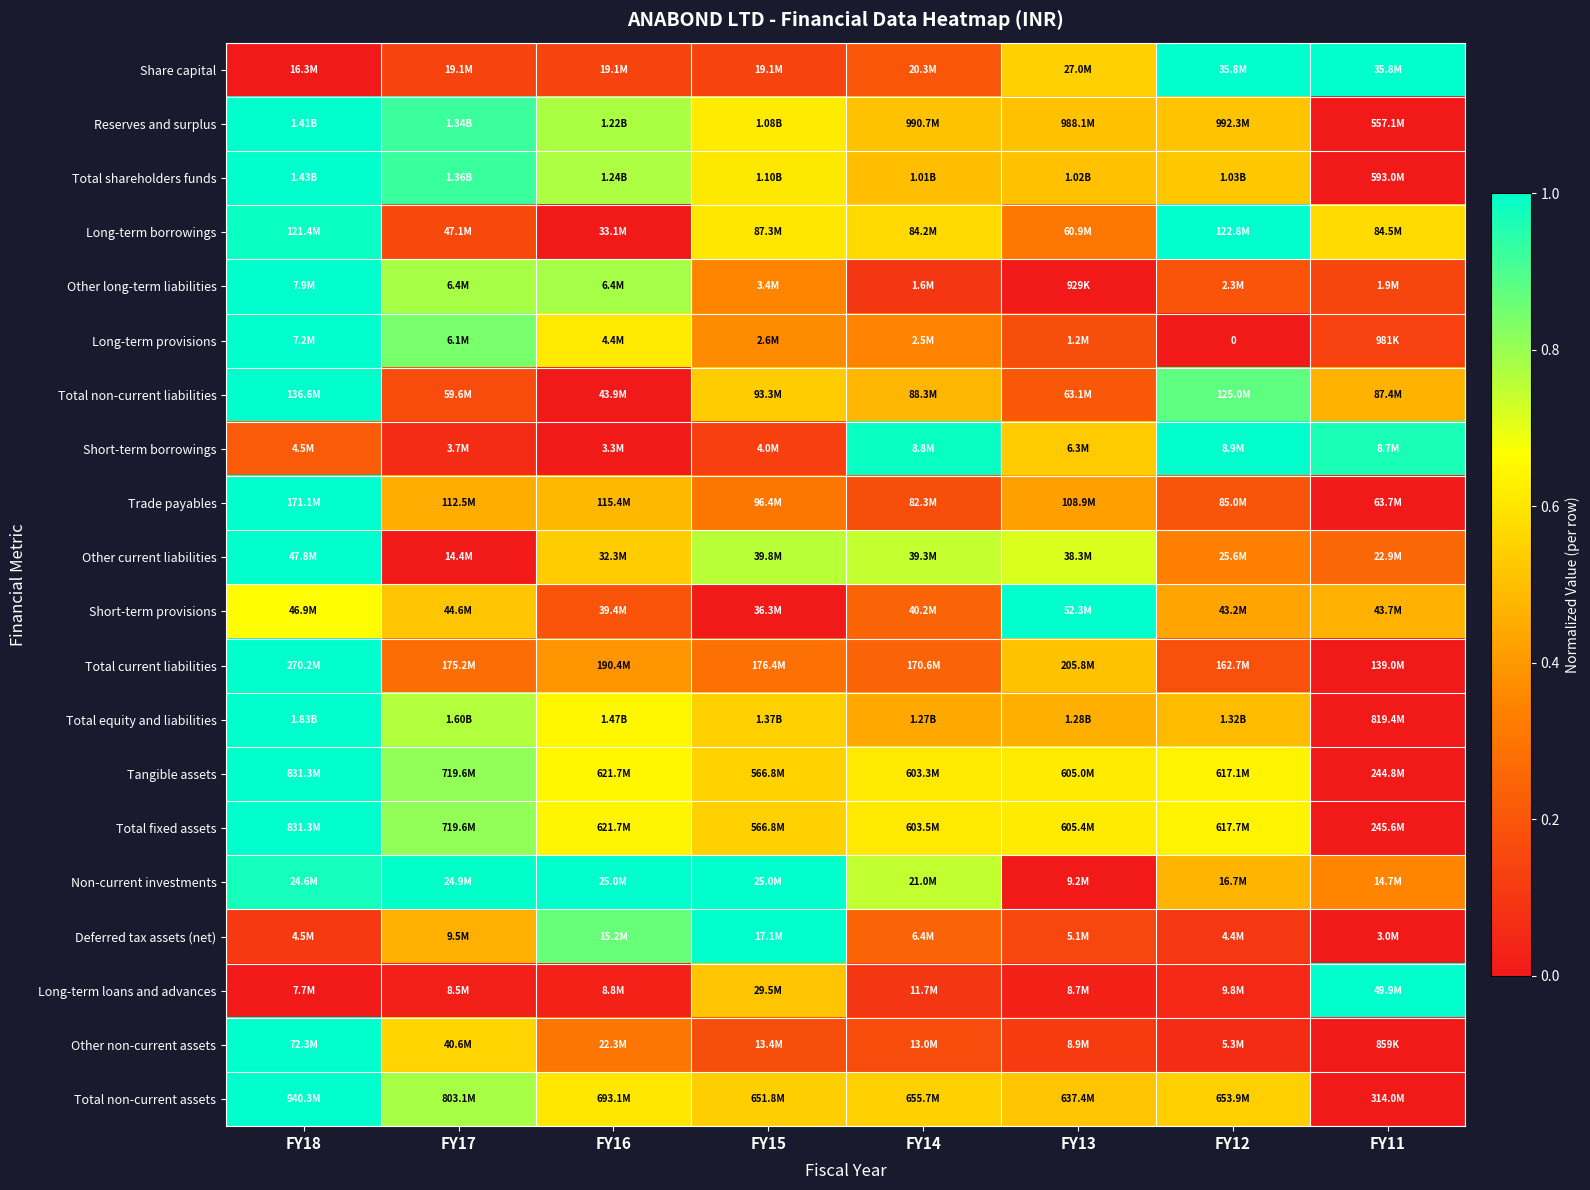

What is the difference between the maximum and minimum values in the Trade payables series?

1.0